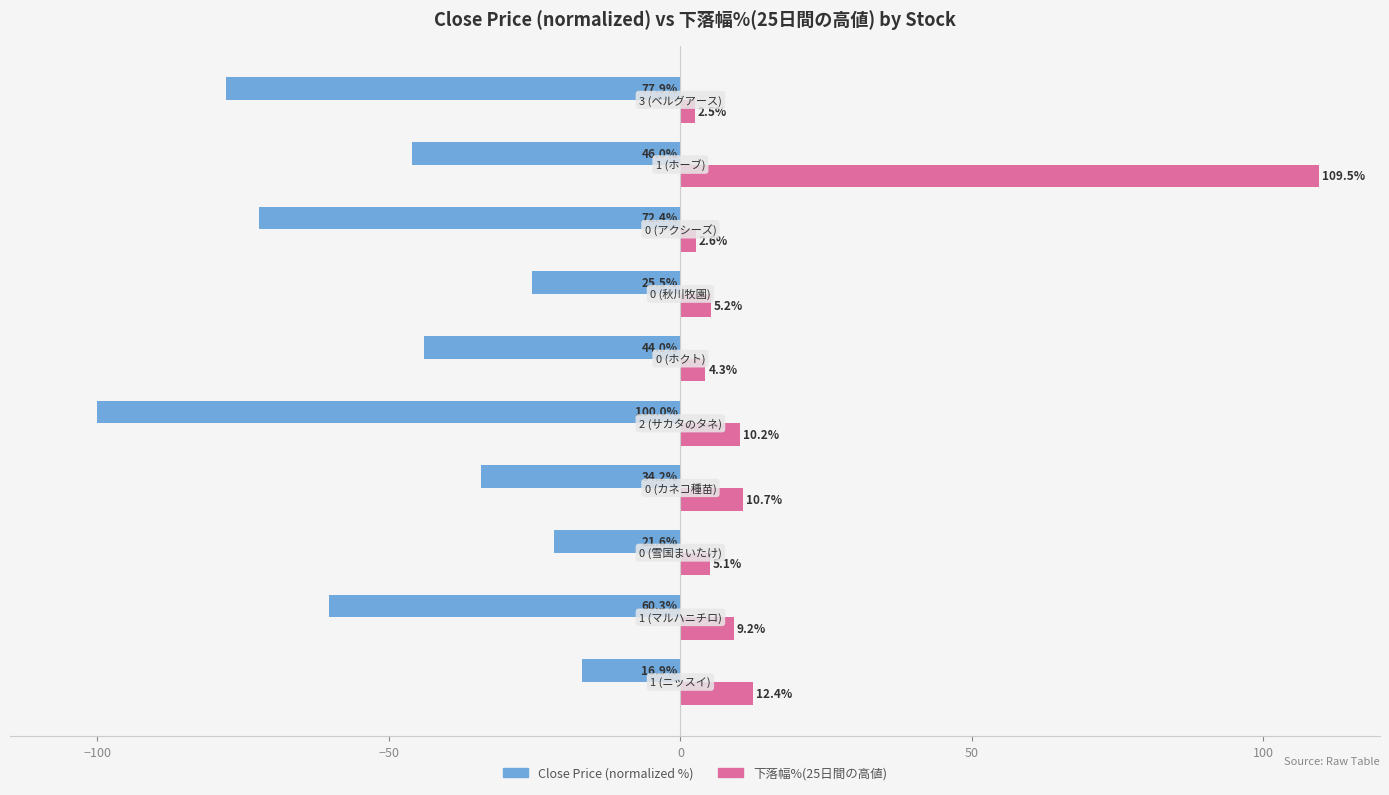

List the series in order of their peak value, lowest first.

Close Price (normalized %), 下落幅%(25日間の高値)